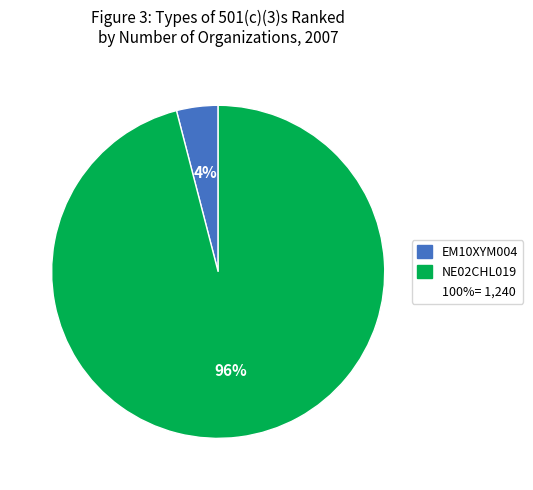

Is there any slice that represents more than half of the pie?

Yes